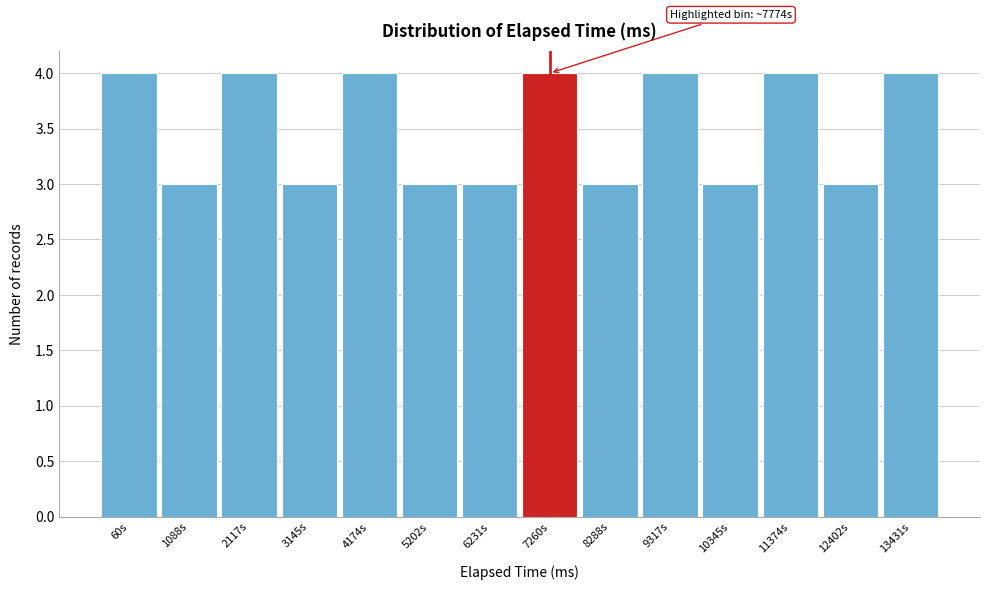

Reading left to right, extract all data points from this chart.

60s=4	1088s=3	2117s=4	3145s=3	4174s=4	5202s=3	6231s=3	7260s=4	8288s=3	9317s=4	10345s=3	11374s=4	12402s=3	13431s=4